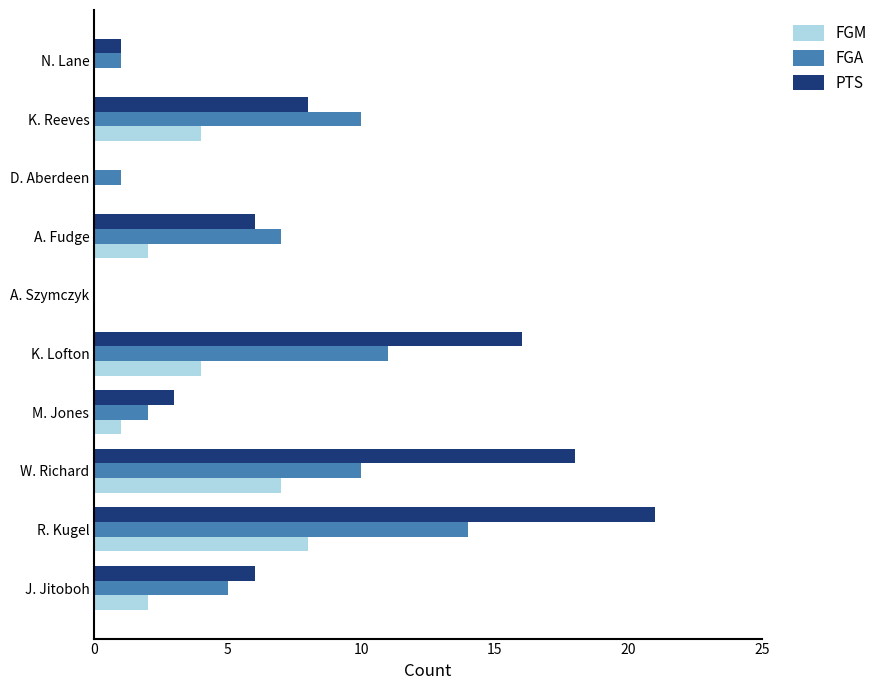

At which label does FGM reach its peak?

R. Kugel